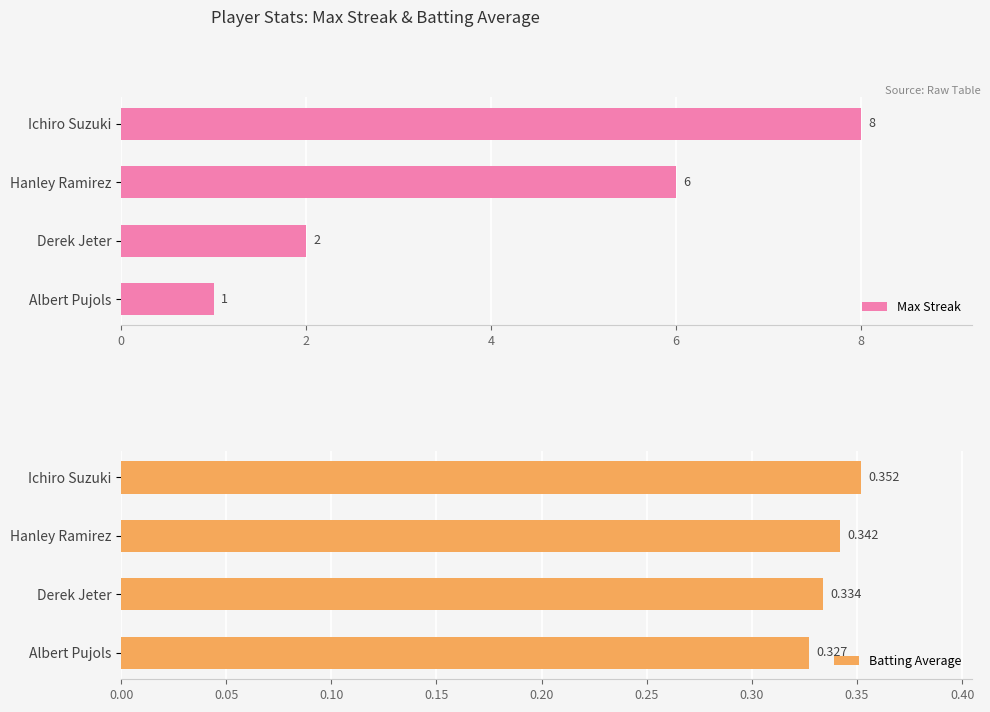

What is the maximum value for Max Streak?

8